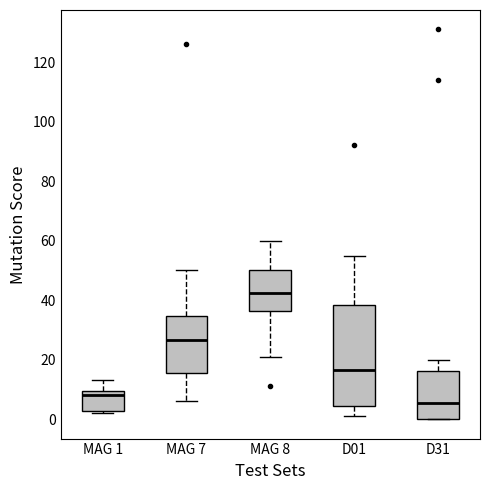

Reading left to right, transcribe this box plot: for each box, give where its median line is, the range the box spans, and where its two whiskers end, as read against the y-axis. The values are not printed on the chart, so give them approximately, as read against the axis.

MAG 1: median 8, box 2 to 10, whiskers 2 (just below the box's lower edge) to 14
MAG 7: median 26, box 16 to 34, whiskers 6 to 50
MAG 8: median 42, box 36 to 50, whiskers 22 to 60
D01: median 16, box 4 to 38, whiskers 2 to 56
D31: median 6, box 0 to 16, whiskers 0 to 20